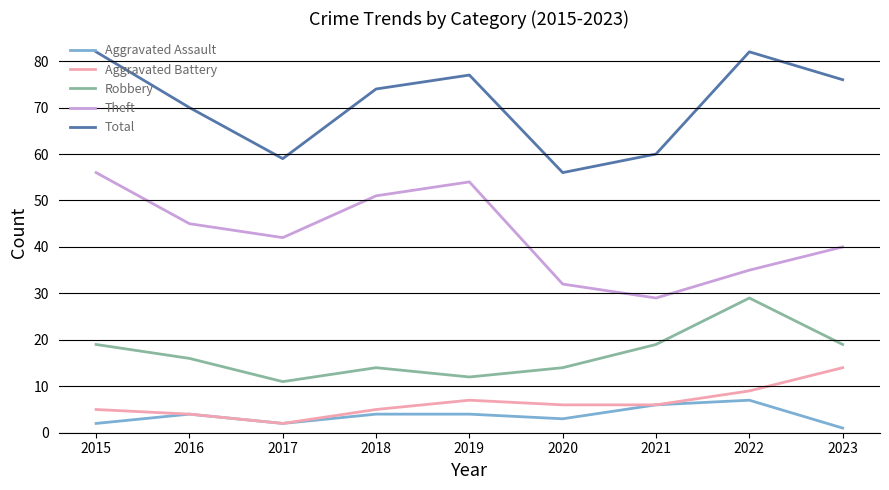

Which category has the lowest value in the Aggravated Assault series?

2023